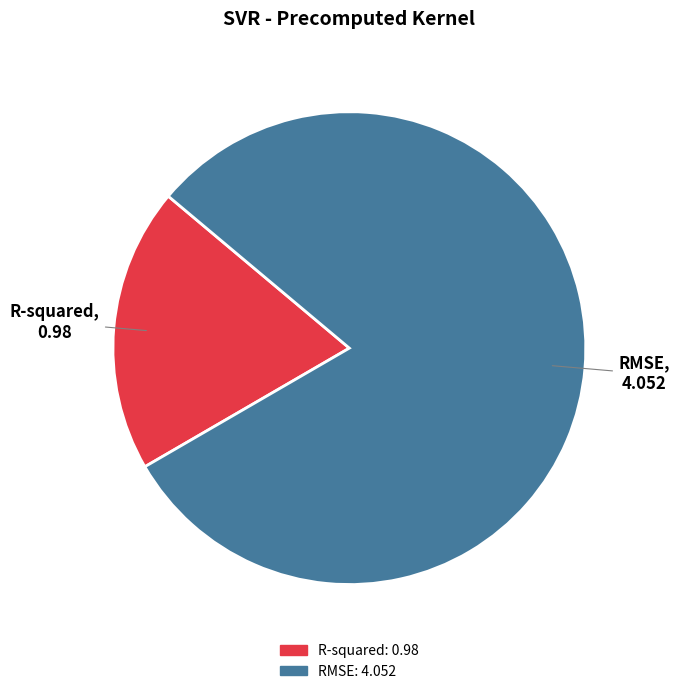

Do RMSE and R-squared together represent more than half of the pie?

Yes